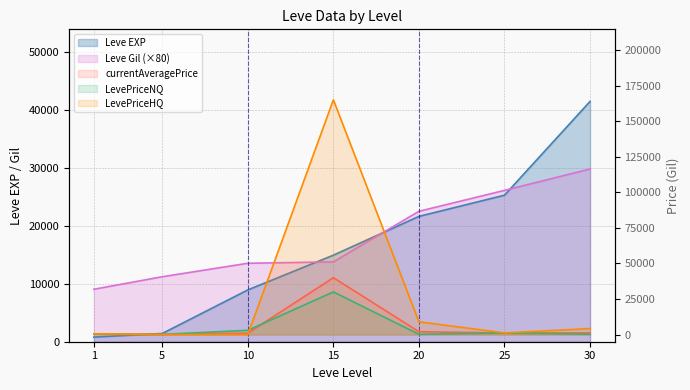

True or false: Leve Gil has more than 2 interior local peaks.

False